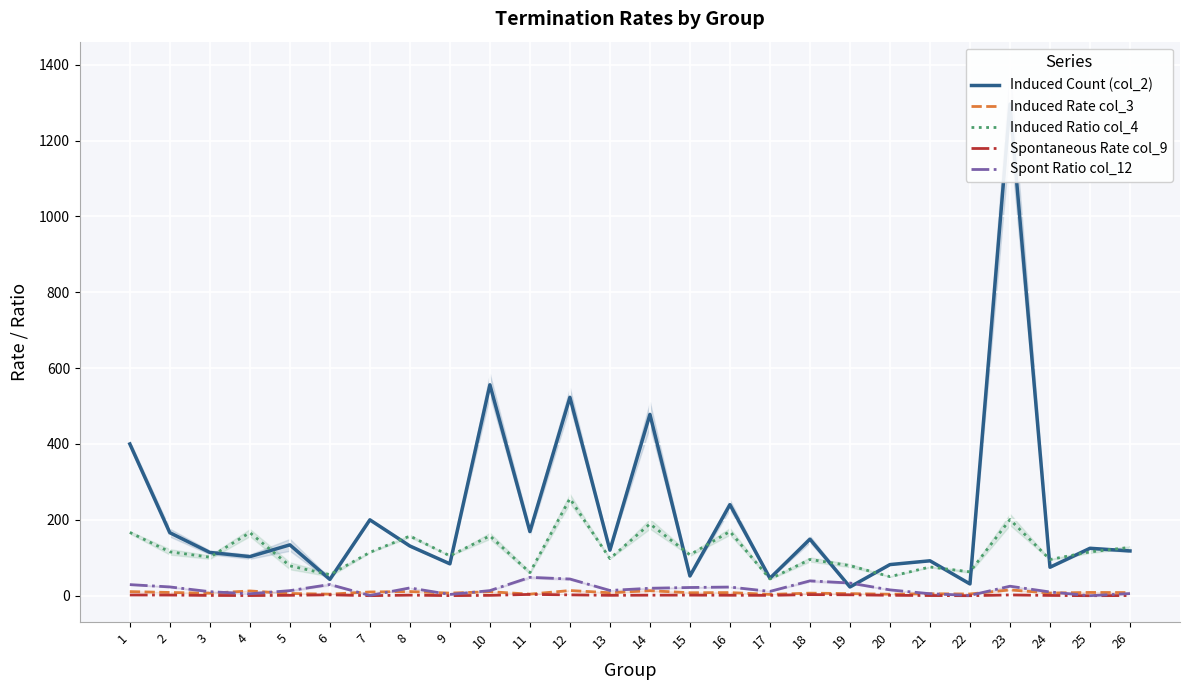

At which label does Spontaneous Rate col_9 first exceed 1?

1